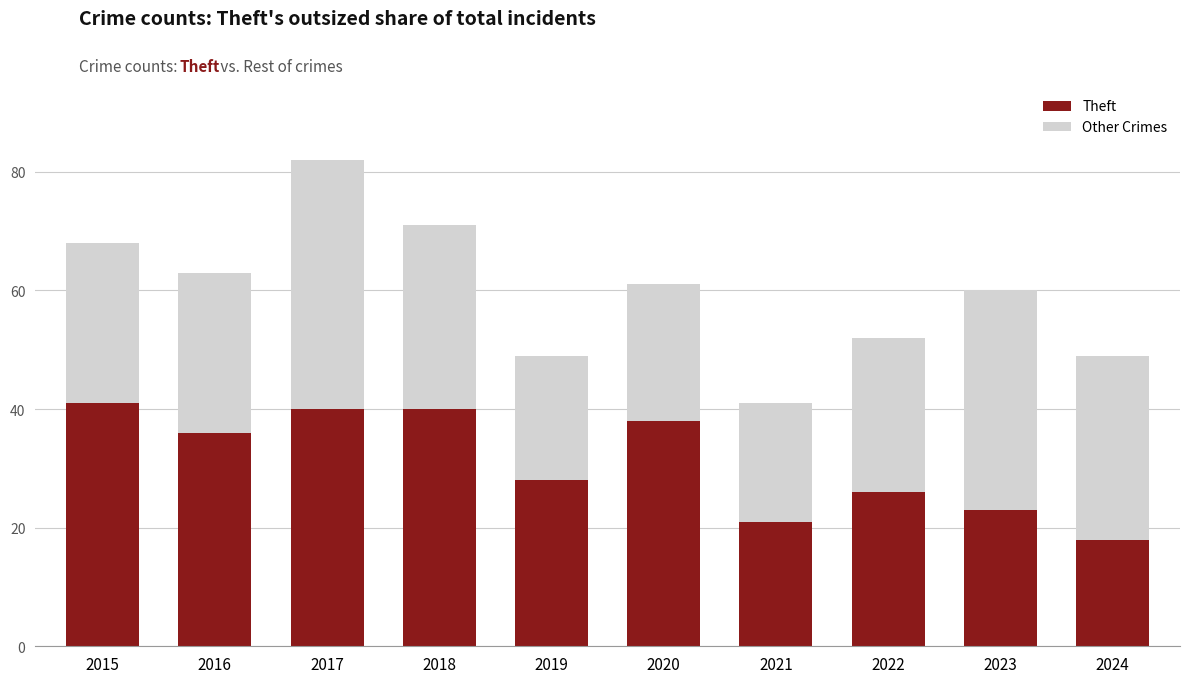

Are the bars grouped side by side (vs. stacked)?

No